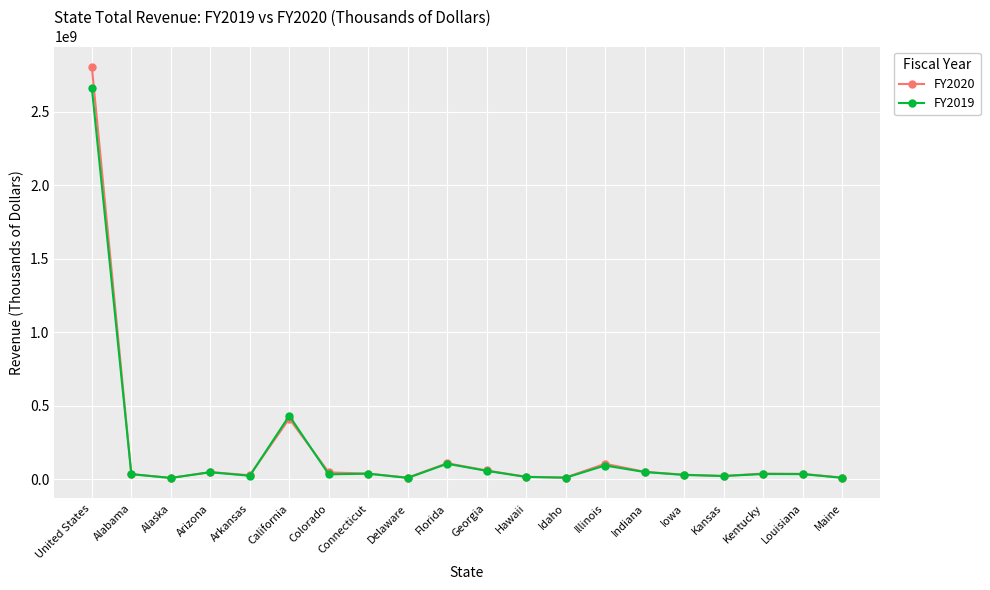

At which category is the sum across all series the highest?

United States